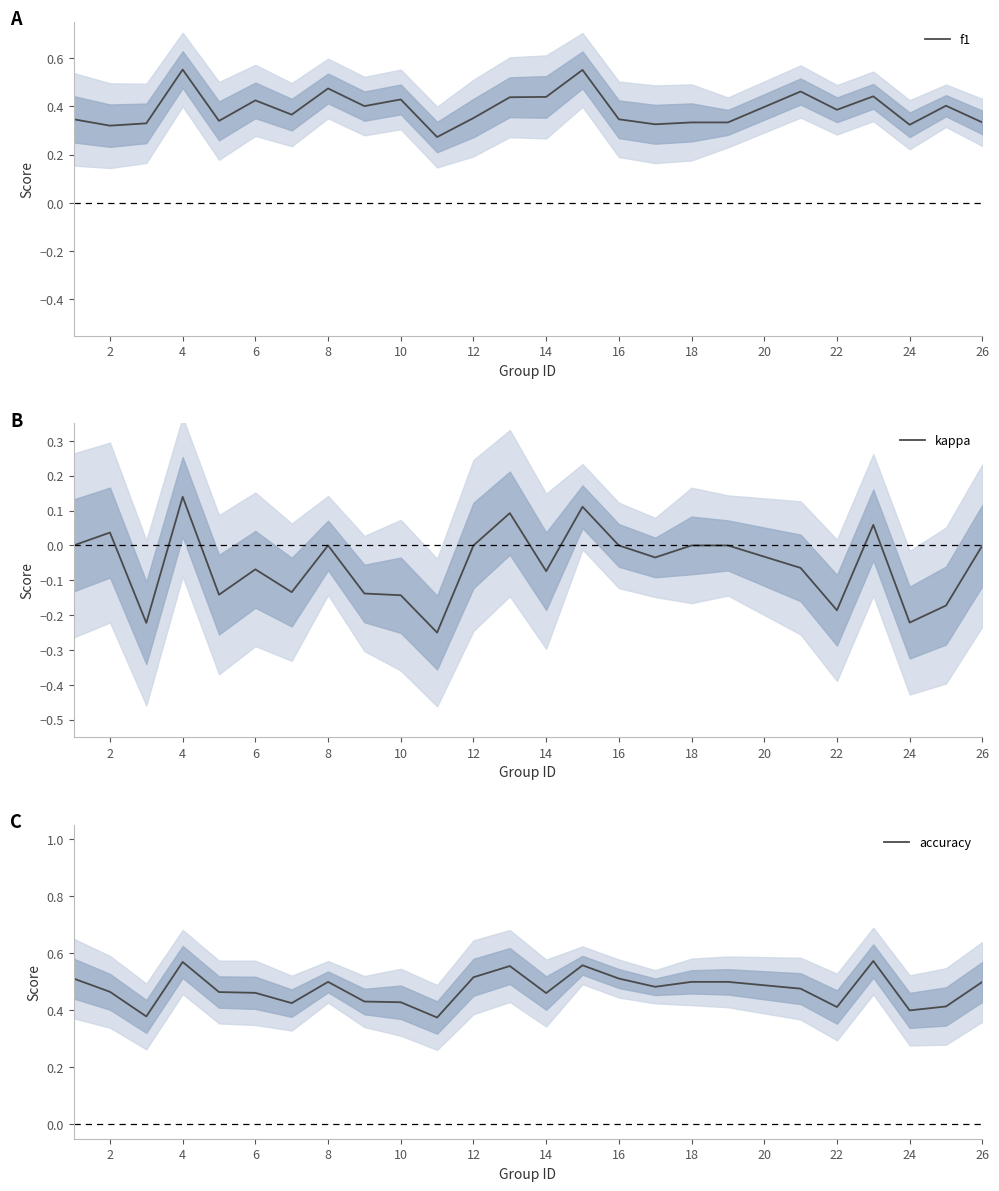

List the series in order of their overall mean, lowest first.

kappa, f1, accuracy